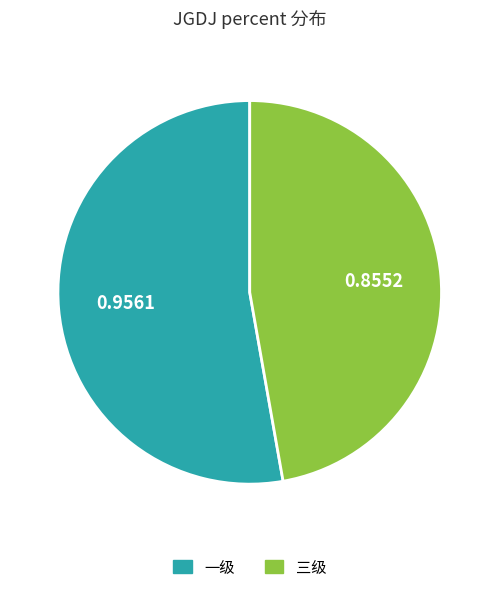

Which category has the smallest portion of the pie?

三级